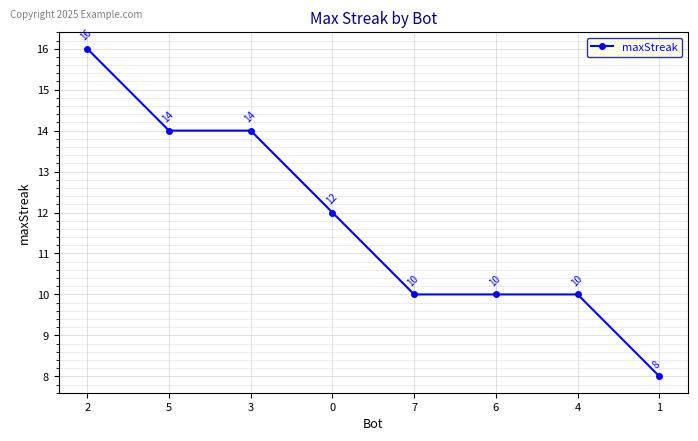

What is the maximum value shown in the chart?

16